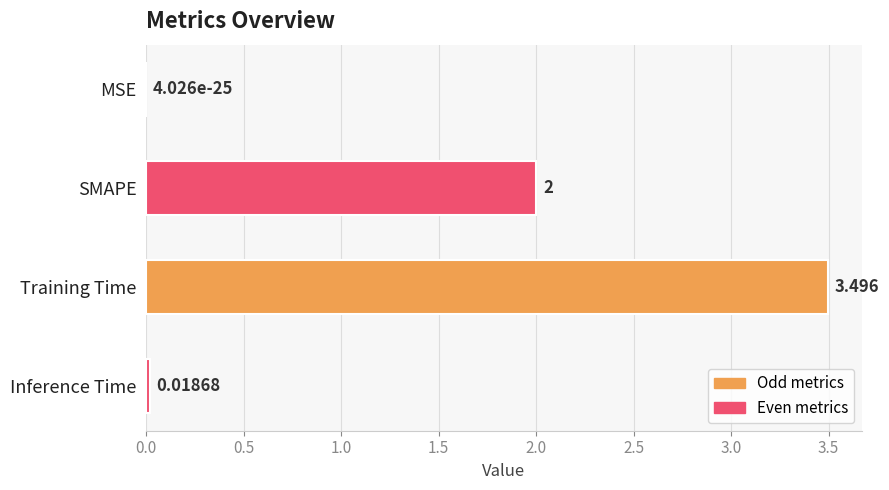

Between Inference Time and SMAPE, which is larger?

SMAPE